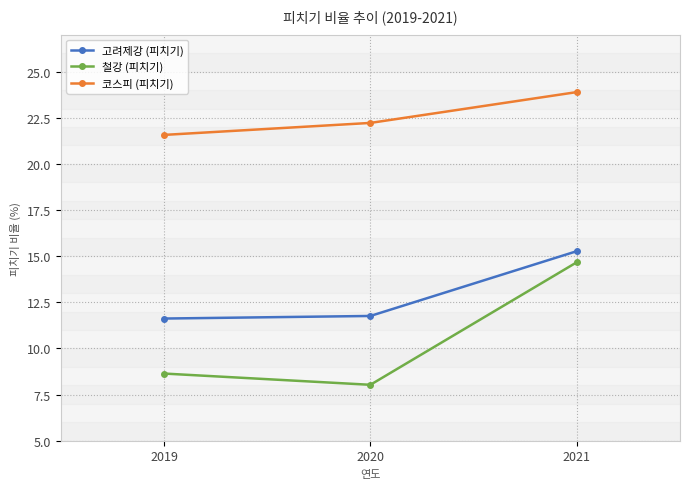

True or false: 철강 (피치기) has a value of 2.9 at 2020.

False